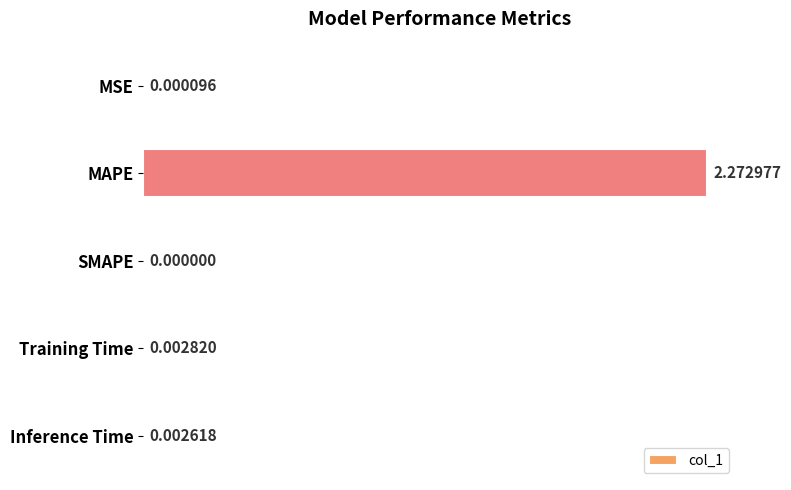

Between MAPE and Inference Time, which is larger?

MAPE